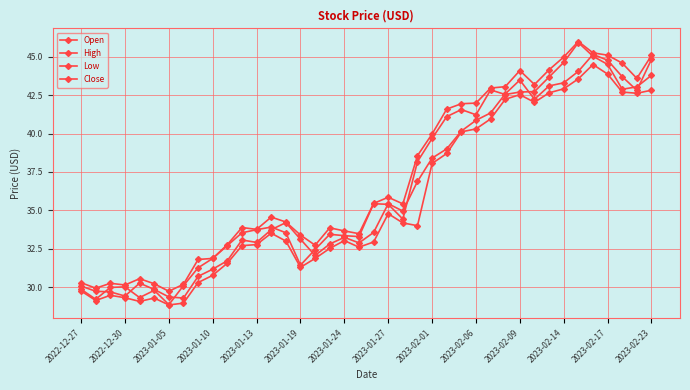

Is this an area chart (filled region under the line)?

No